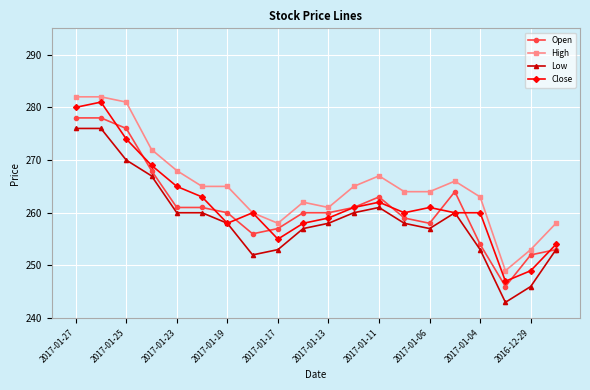

True or false: Open has more than 1 interior local peaks.

True